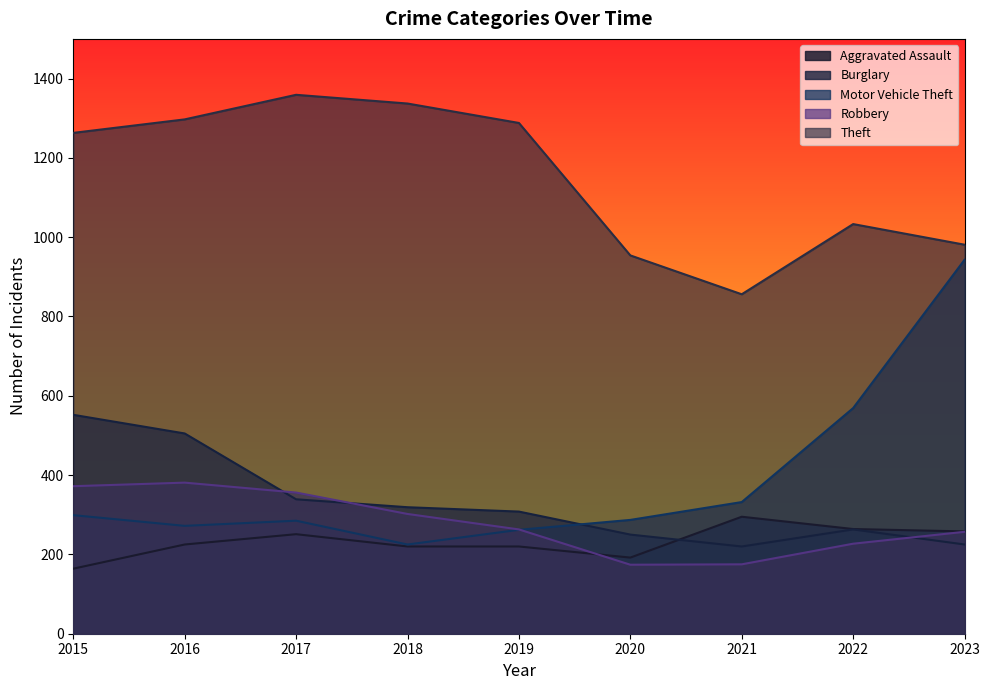

What are all the series names shown in the legend?

Aggravated Assault, Burglary, Motor Vehicle Theft, Robbery, Theft